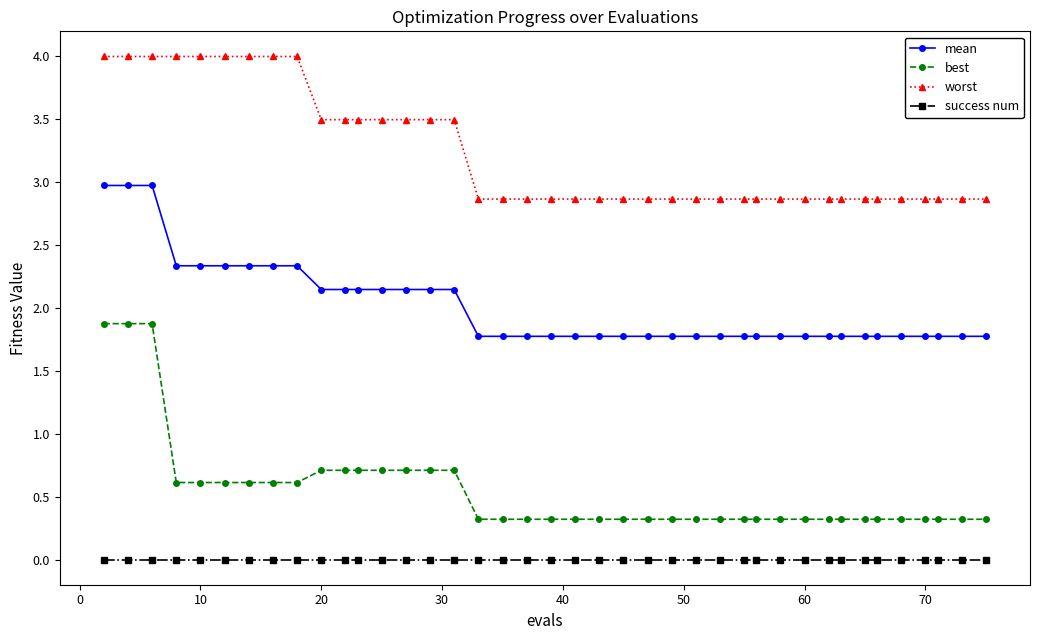

Rank the series by their average value, from lowest to highest.

success num, best, mean, worst